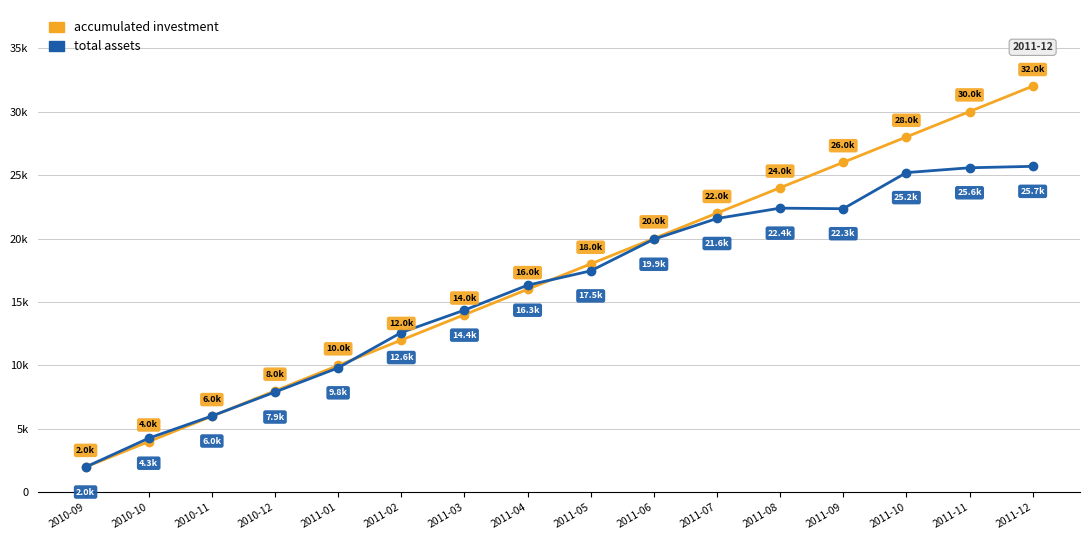

What is the smallest value displayed?

2000.0